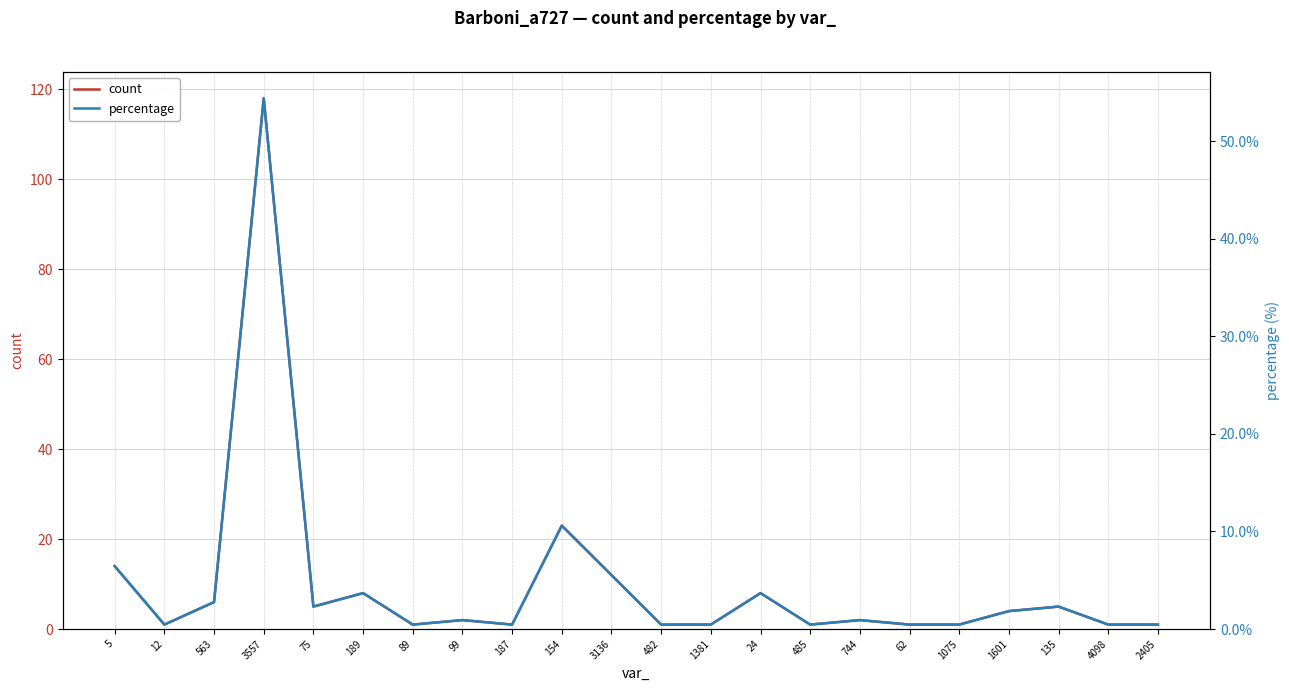

Is it true that count equals 2.0 at 744?

True